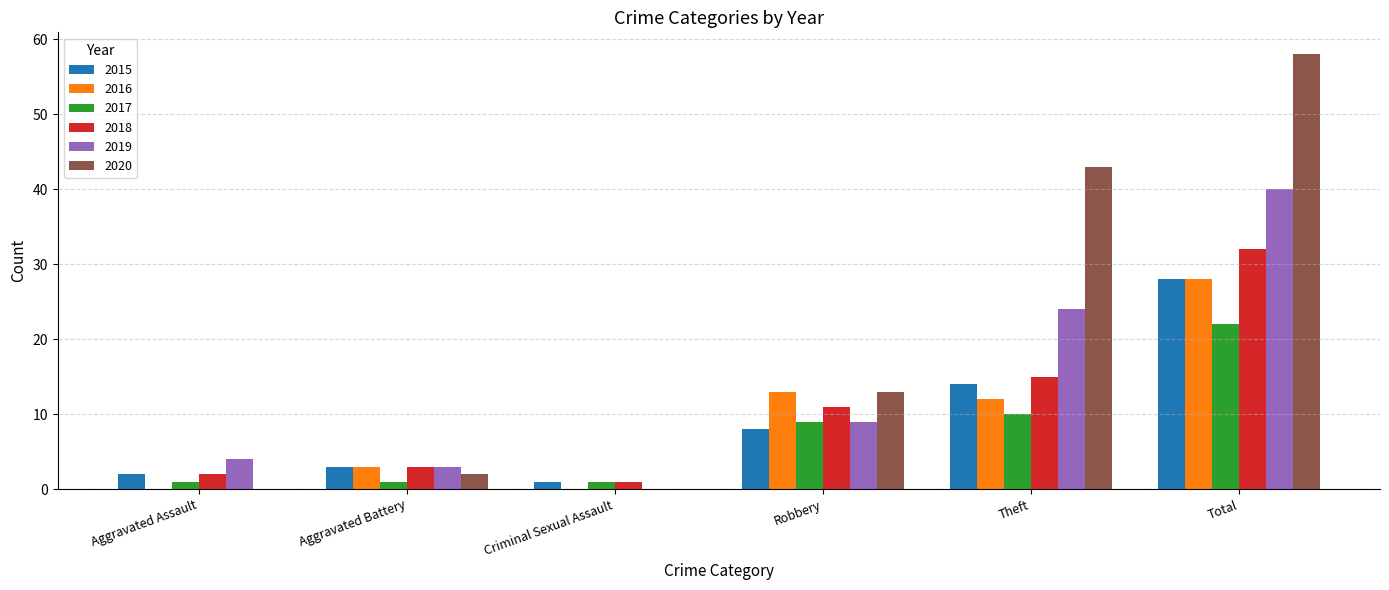

Which label corresponds to the largest value in the chart?

Total